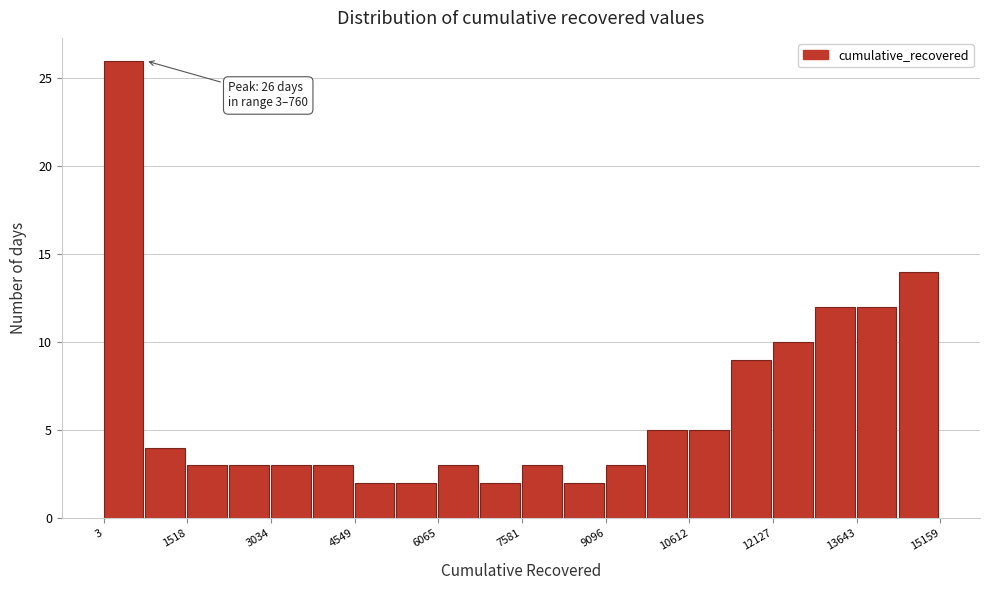

Read against the x-axis, roughly where is the centre of the tallest bar?

400